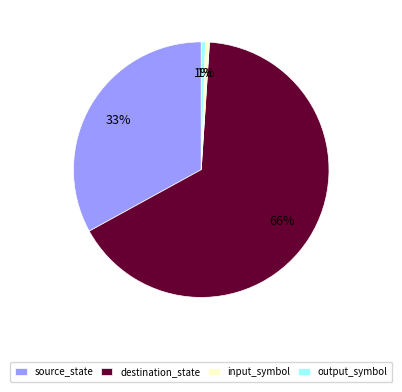

Which slice represents more than half of the pie?

destination_state